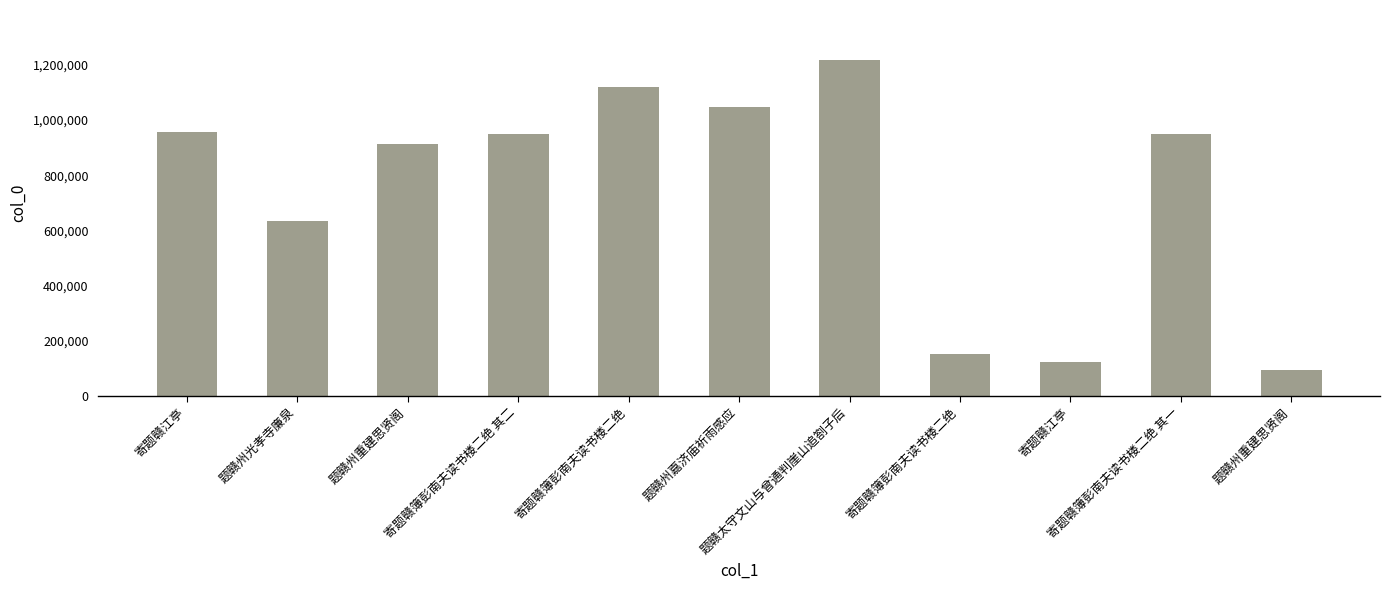

Read the value at 题赣州嘉济庙祈雨感应, to the nearest 10.

1044940